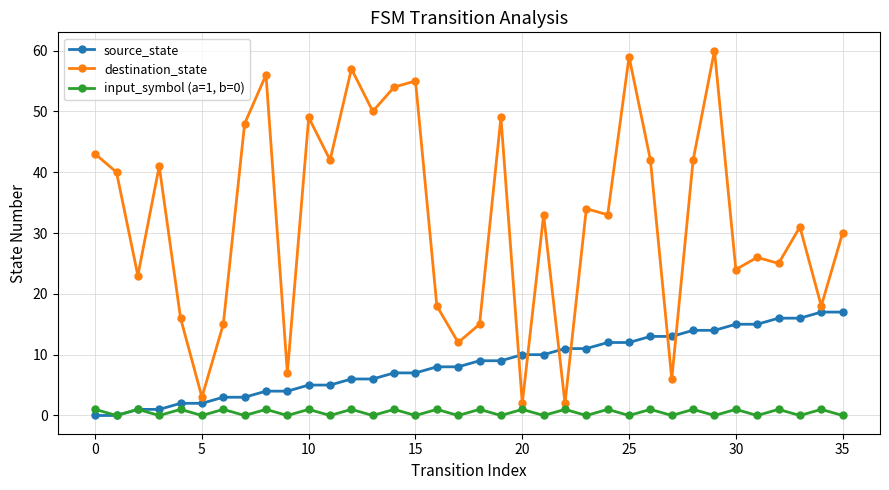

Reading left to right, what are all the values shown in this chart?

source_state: 0	0	1	1	2	2	3	3	4	4	5	5	6	6	7	7	8	8	9	9	10	10	11	11	12	12	13	13	14	14	15	15	16	16	17	17
destination_state: 43	40	23	41	16	3	15	48	56	7	49	42	57	50	54	55	18	12	15	49	2	33	2	34	33	59	42	6	42	60	24	26	25	31	18	30
input_symbol (a=1, b=0): 1	0	1	0	1	0	1	0	1	0	1	0	1	0	1	0	1	0	1	0	1	0	1	0	1	0	1	0	1	0	1	0	1	0	1	0